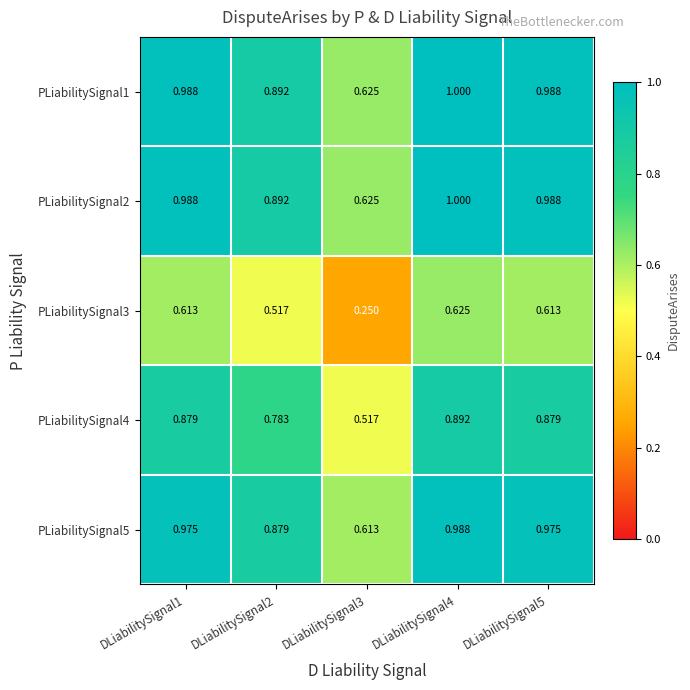

Is the value of PLiabilitySignal1 at DLiabilitySignal5 greater than the value of PLiabilitySignal5 at DLiabilitySignal3?

Yes